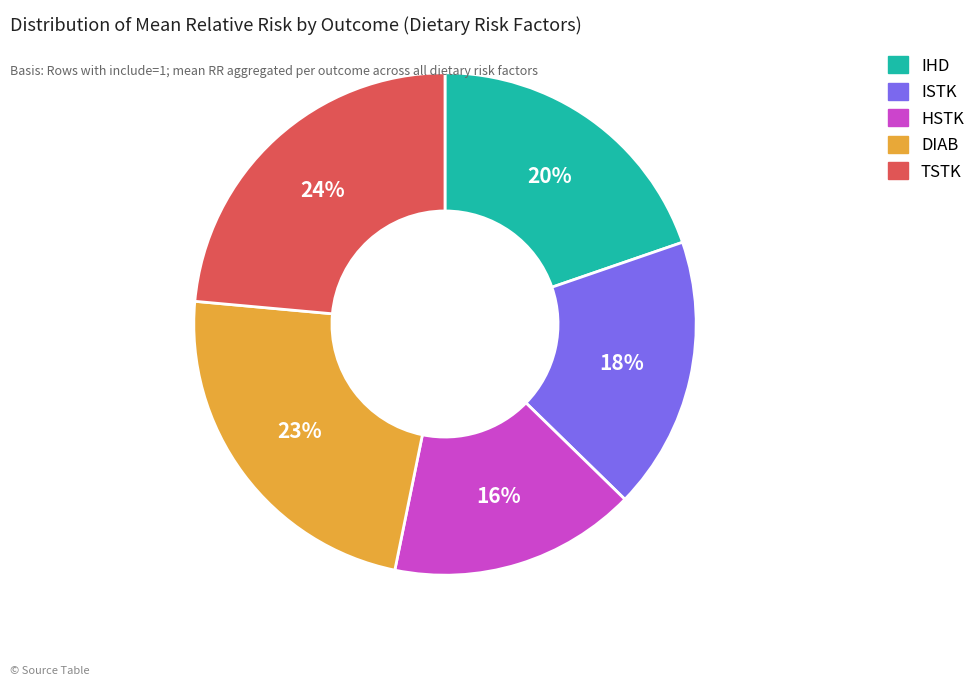

Does any single category account for the majority?

No